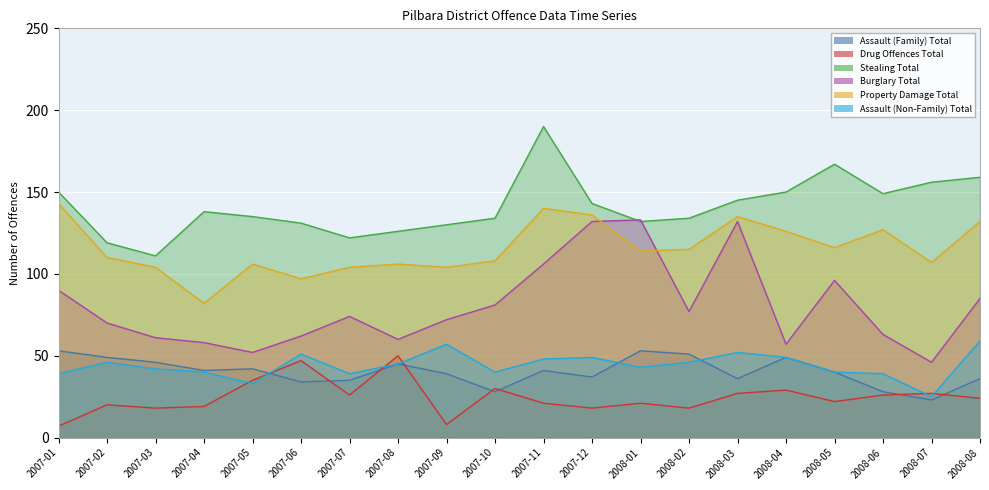

How many lines are shown in the chart?

6